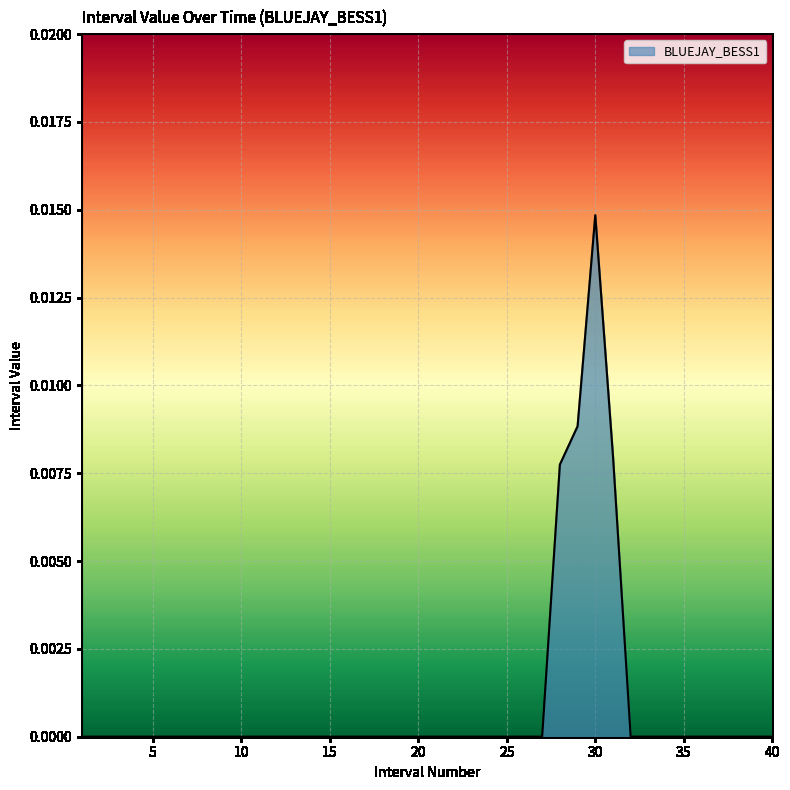

How many lines are shown in the chart?

1